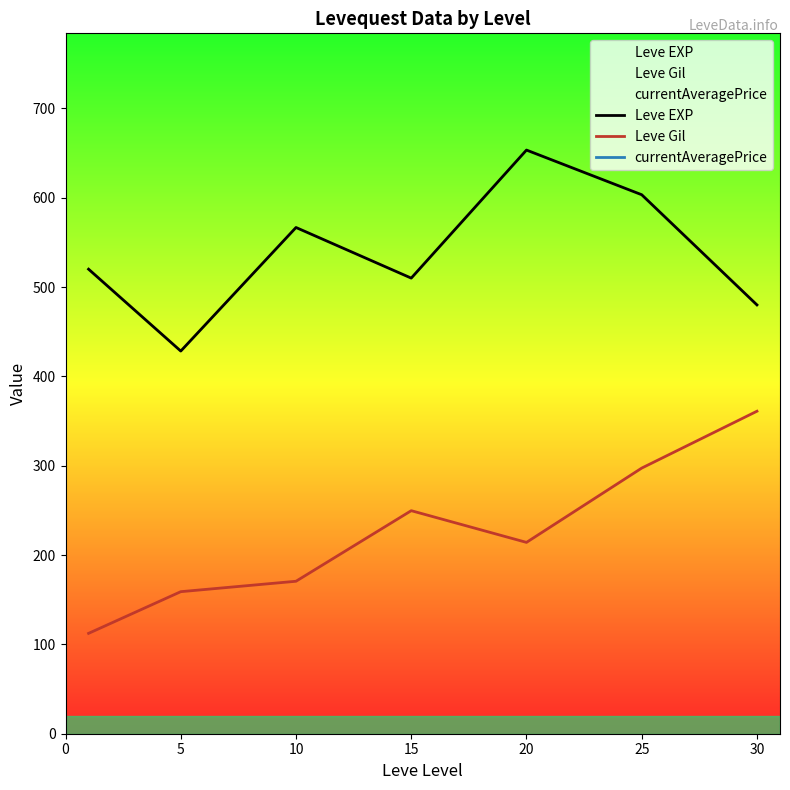

What is the sum of all Leve EXP values?

3761.7